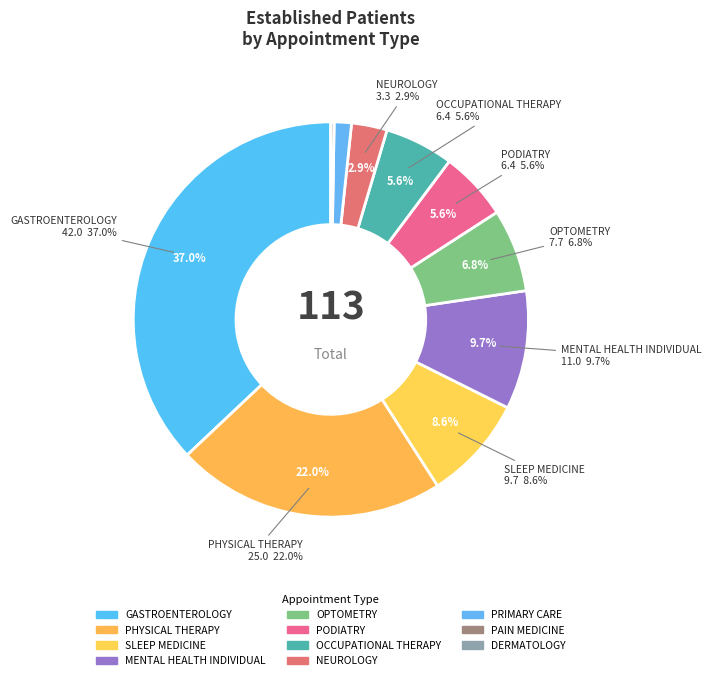

How many slices are in this pie chart?

11